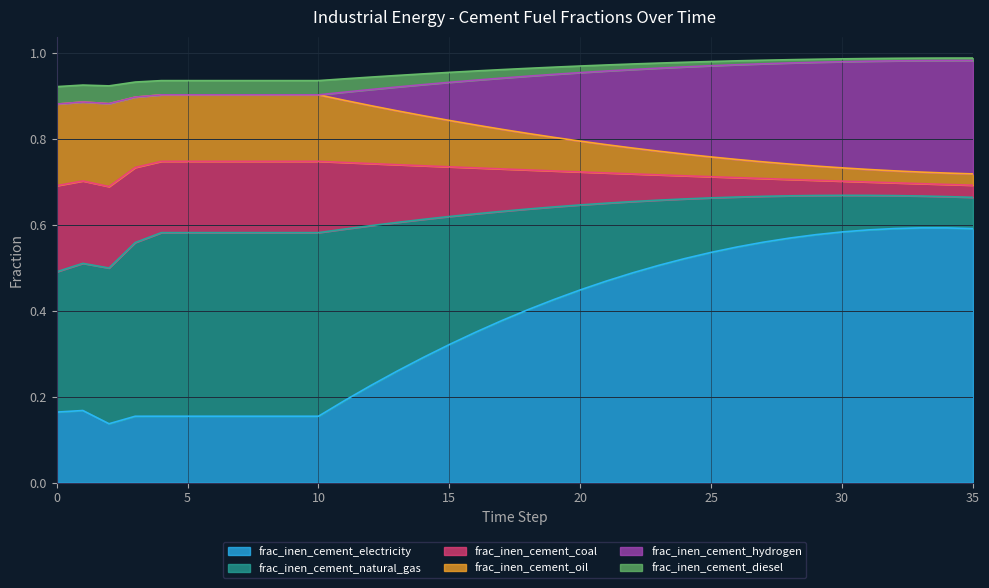

True or false: frac_inen_cement_electricity has a value of 0.1 at 0.

False